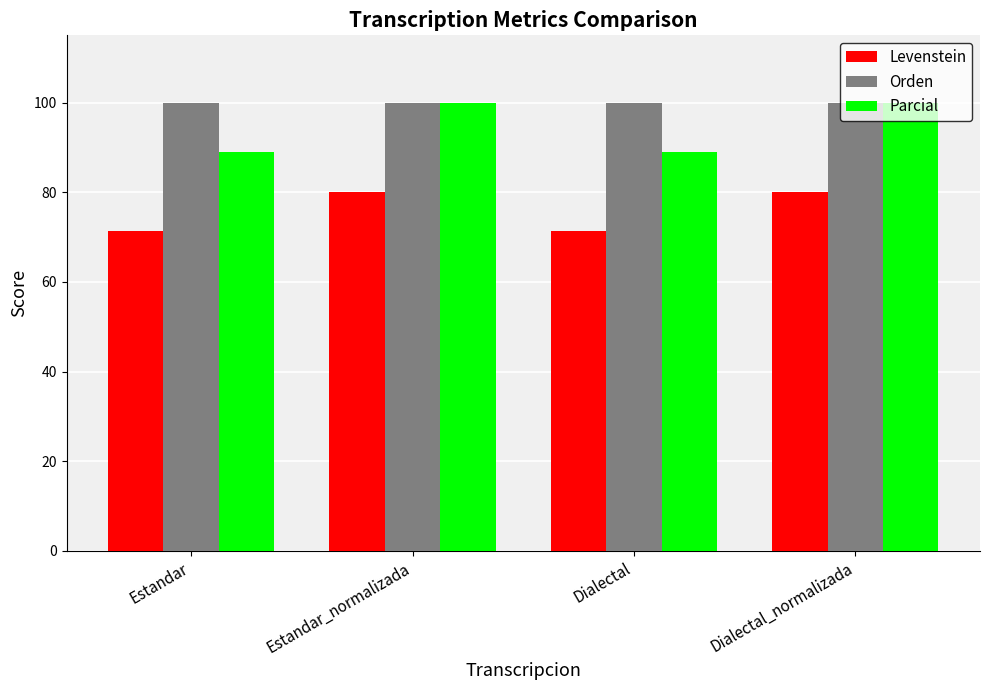

Which series has the widest spread of values?

Parcial